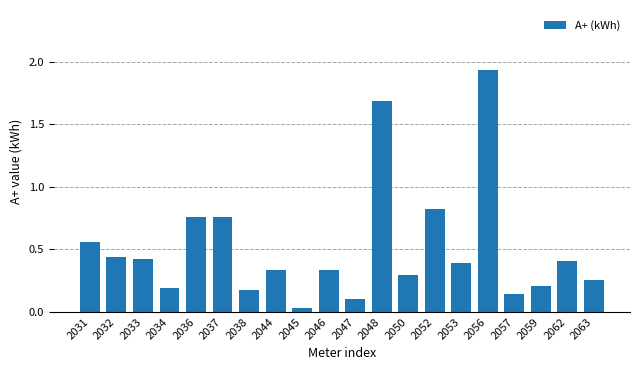

The value at 2046 is 0.5. True or false?

False